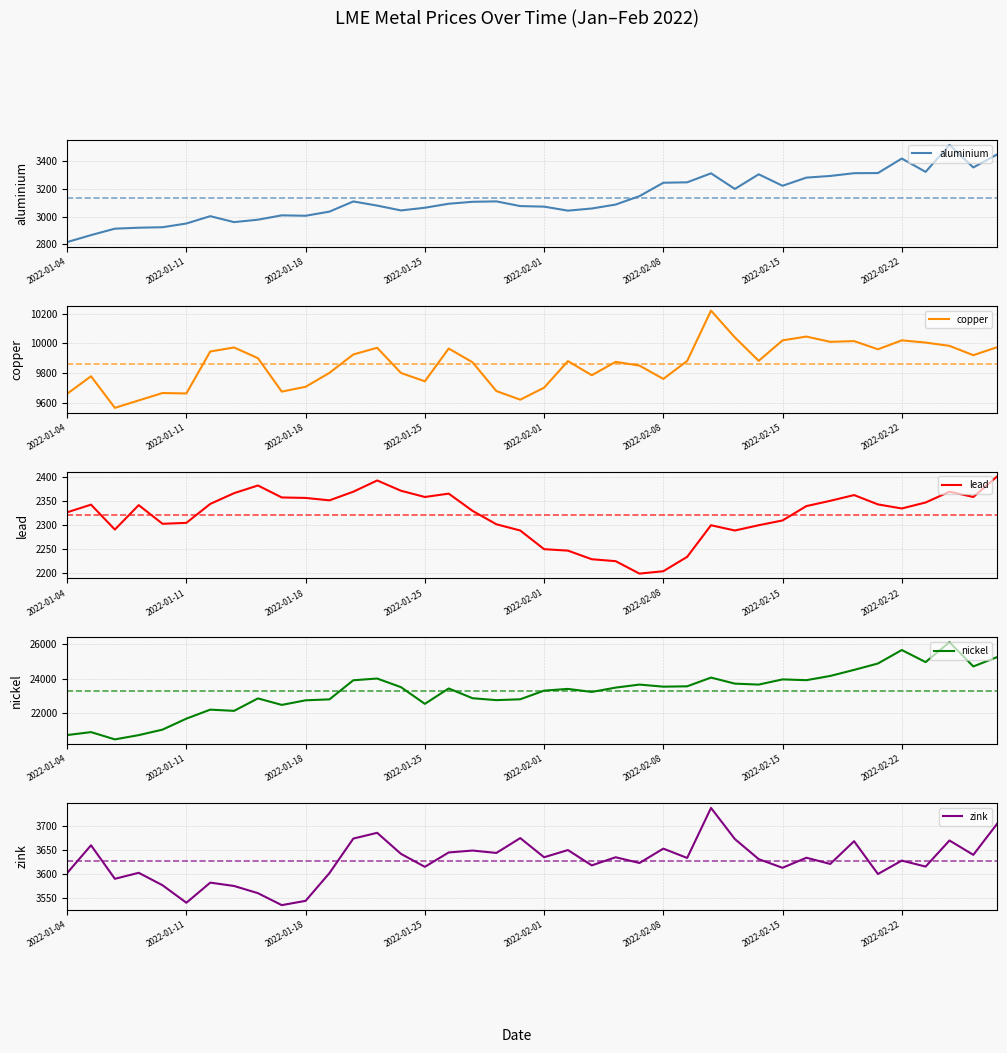

At which category is the sum across all series the highest?

37